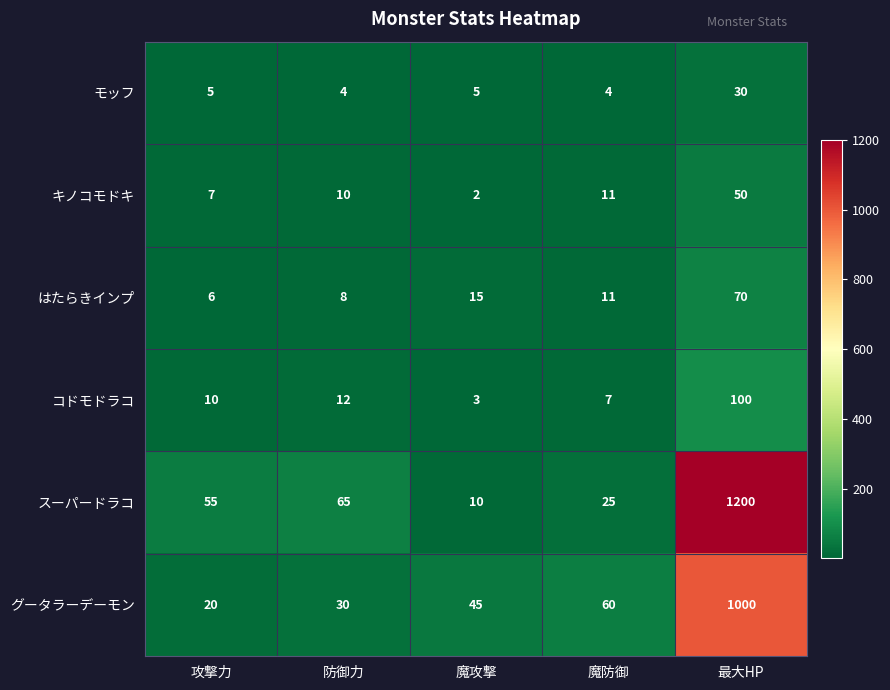

Which series changed the most between 防御力 and 魔防御?

スーパードラコ